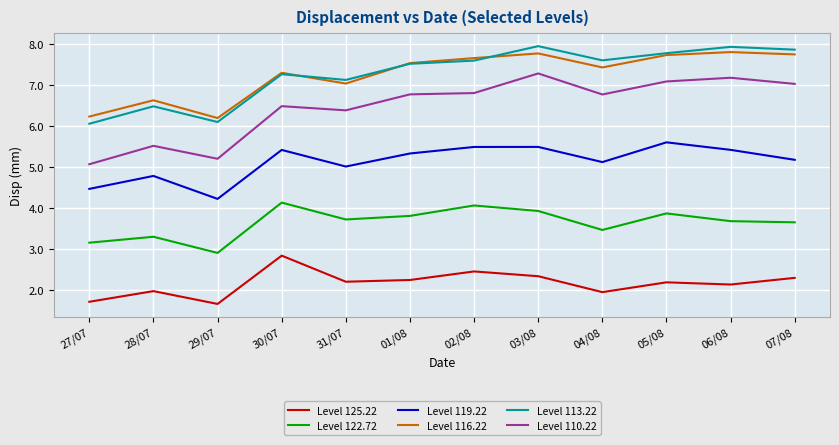

Is it true that Level 122.72 equals 1.8 at 05/08?

False